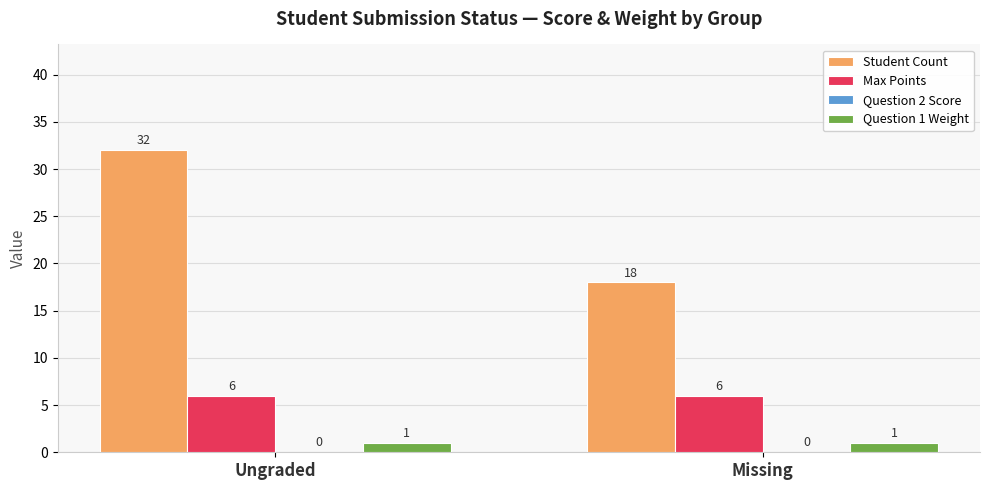

Rank the series by their maximum value, from lowest to highest.

Question 1 Weight, Max Points, Student Count